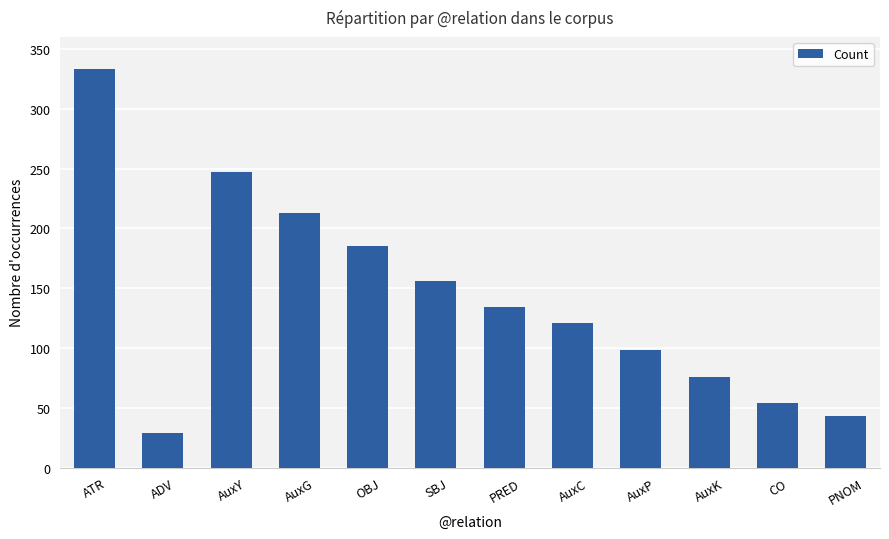

Which has a higher value, OBJ or CO?

OBJ